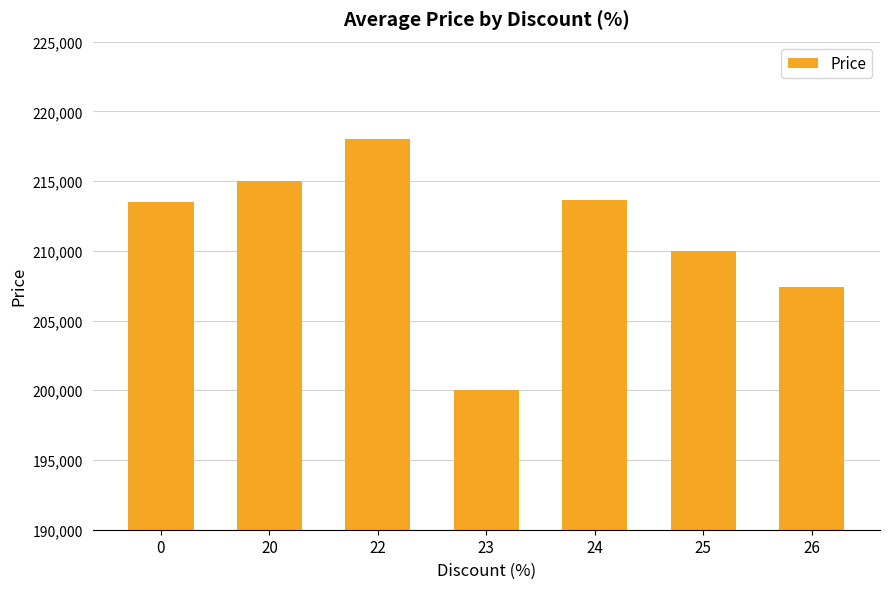

The value at 20 is 215000. True or false?

True